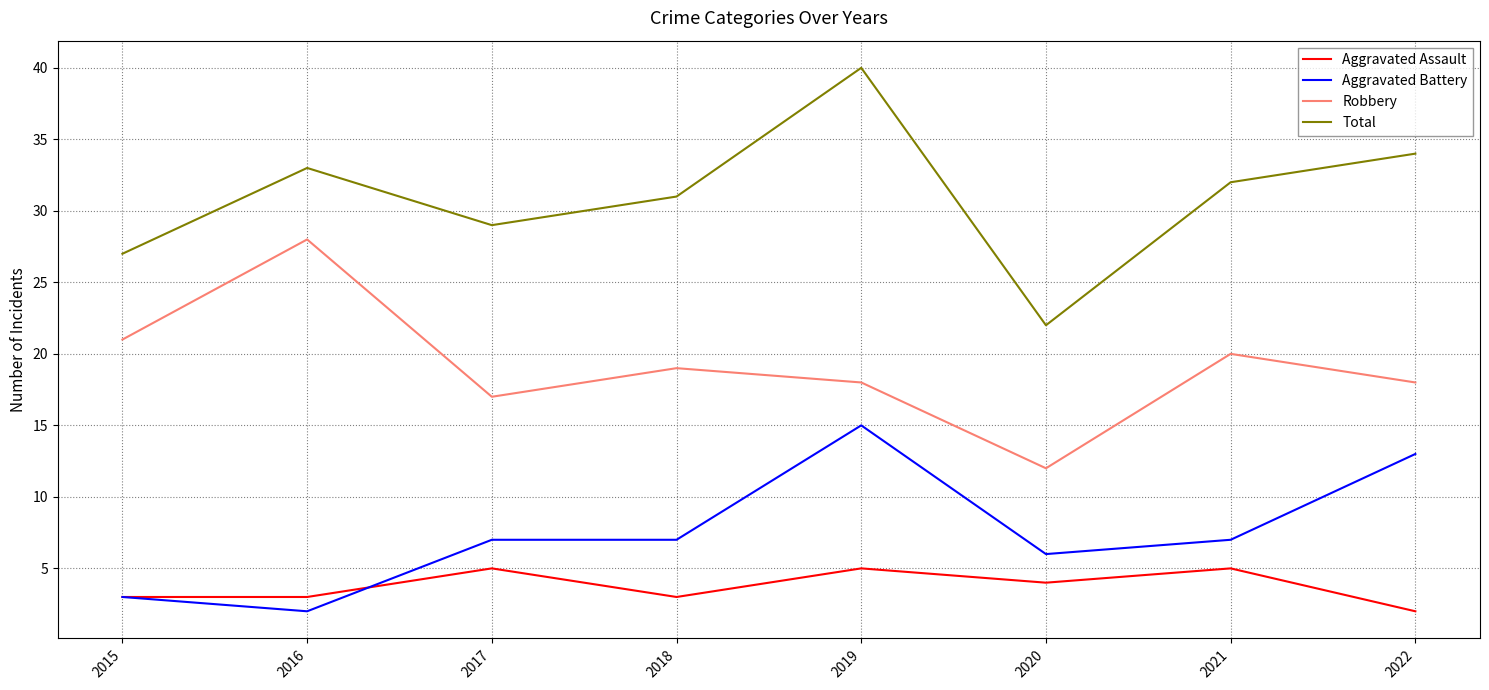

Does the chart display data point markers on the line(s)?

No